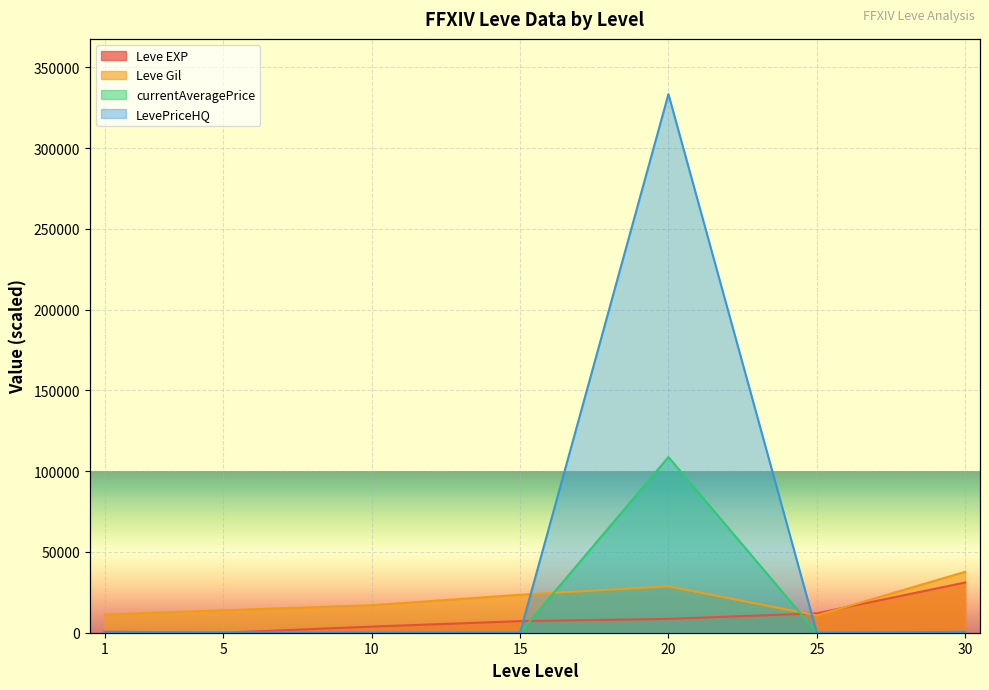

Rank the categories by currentAveragePrice value from lowest to highest.

10, 15, 5, 25, 1, 30, 20